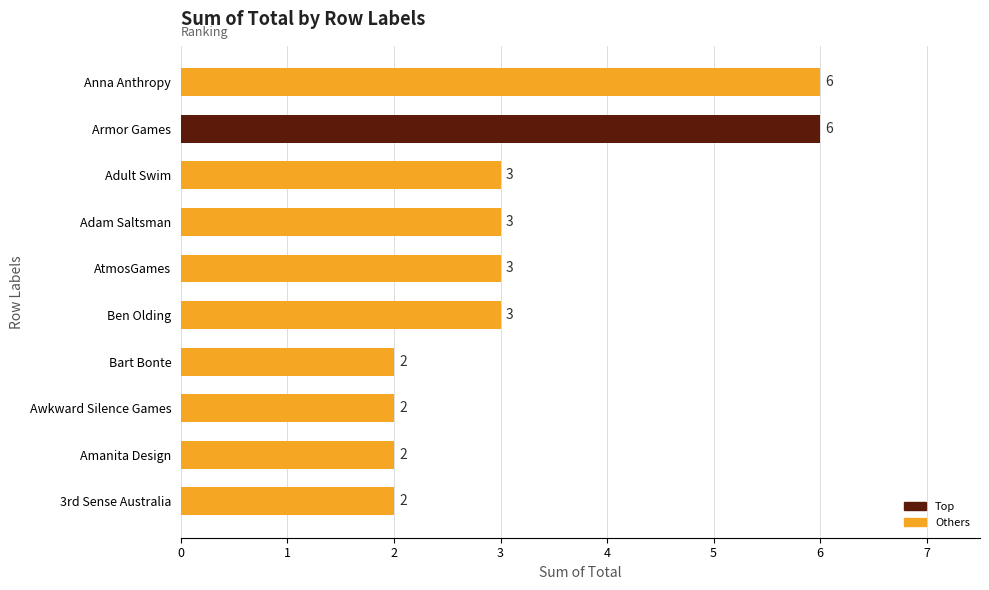

How many values are between 2 and 3?

8